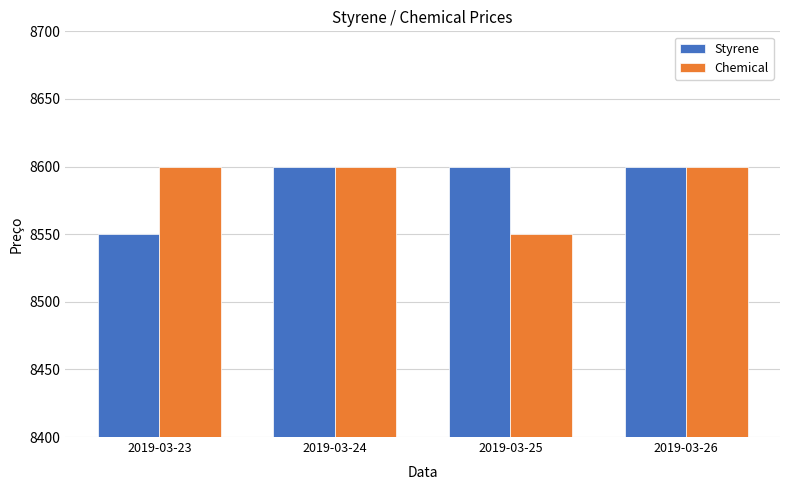

At how many categories does at least one series exceed 8558?

4